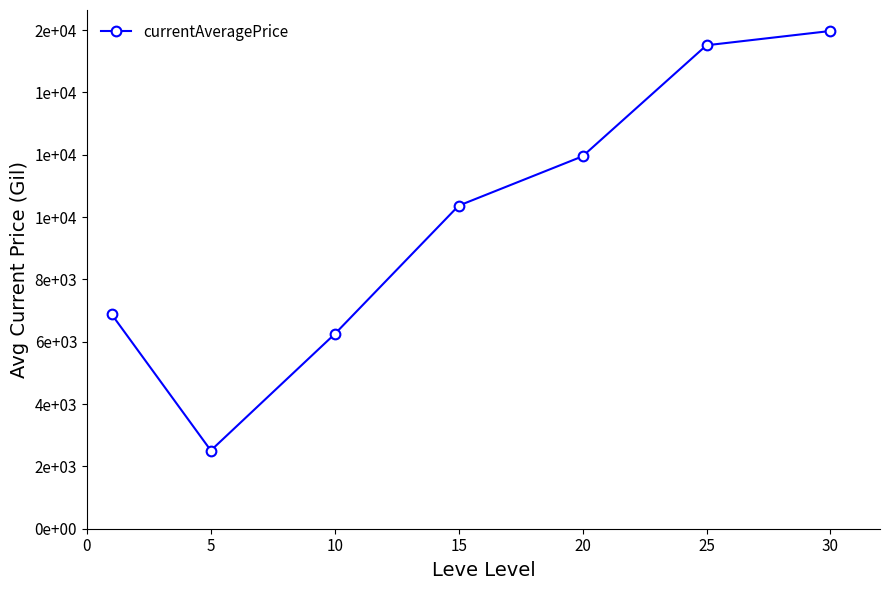

Does the chart have visible grid lines?

No